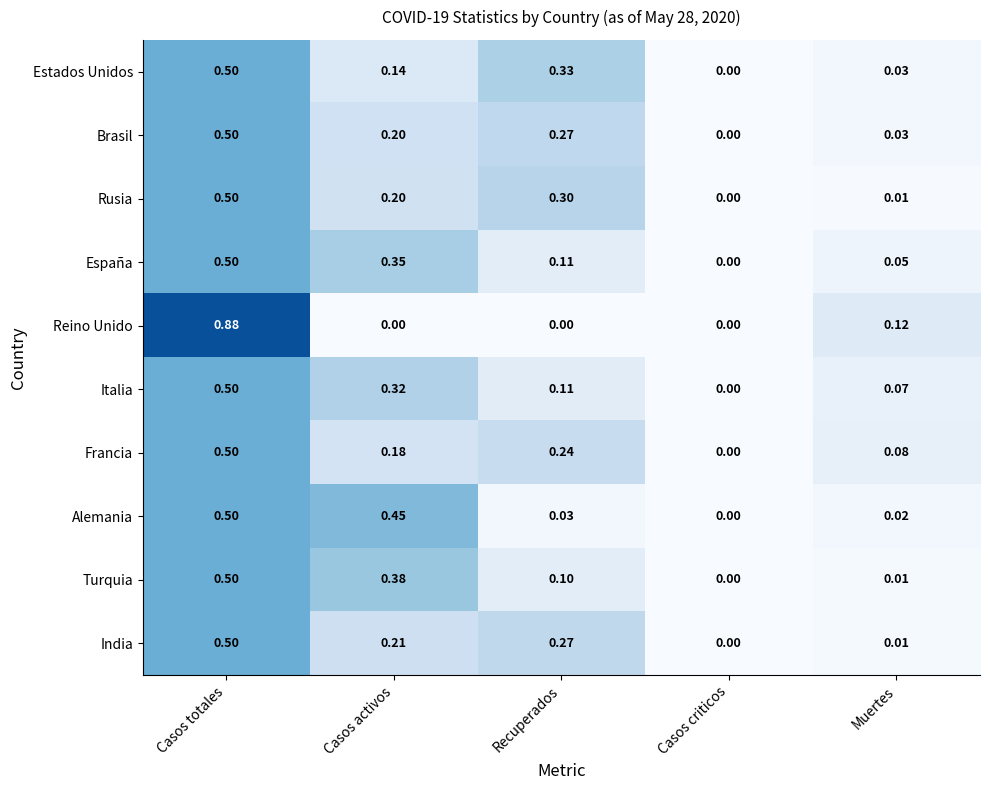

Count the number of categories in the chart.

5